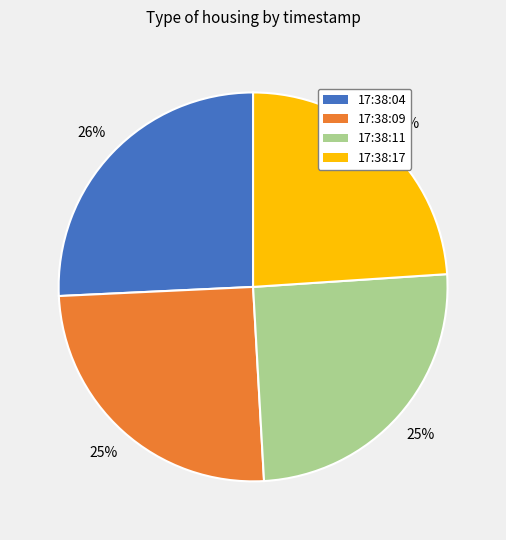

To the nearest percent, what is the combined percentage of 17:38:11 and 17:38:04?

51%